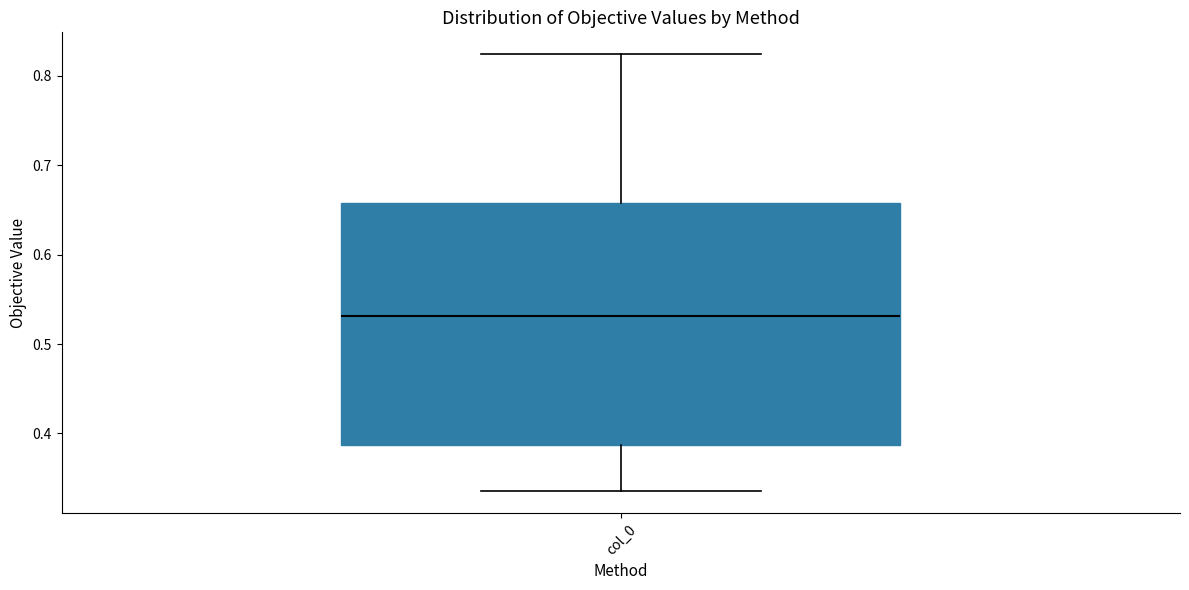

Where does the upper whisker of the box for col_0 end on the y-axis? The values are not printed on the chart, so give them approximately, as read against the axis.

0.82